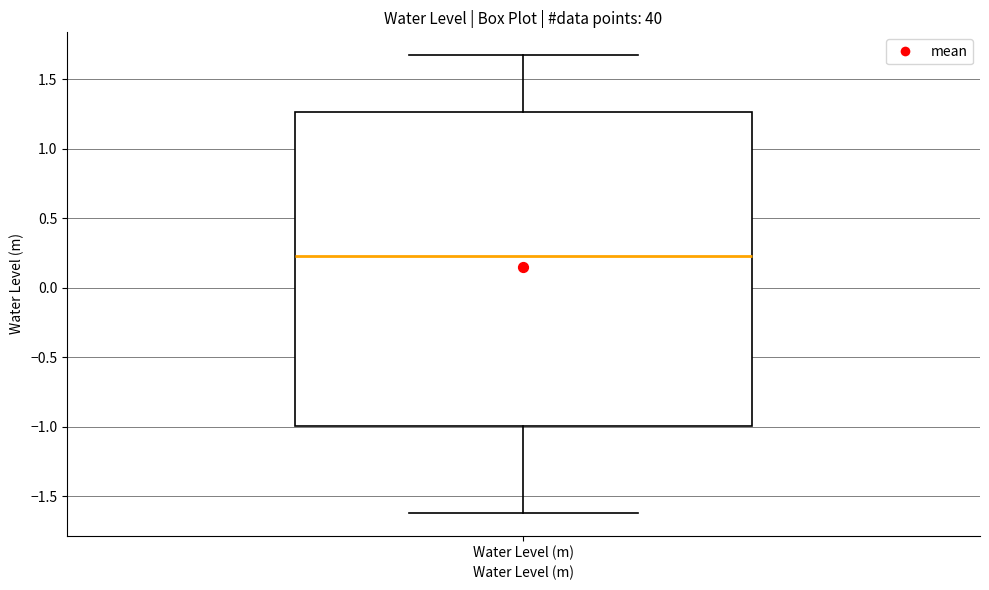

Read this box plot against the y-axis: the position of the median line, the range covered by the box, and the ends of both whiskers. The values are not printed on the chart, so give them approximately, as read against the axis.

median 0.25, box -1.00 to 1.25, whiskers -1.60 to 1.65